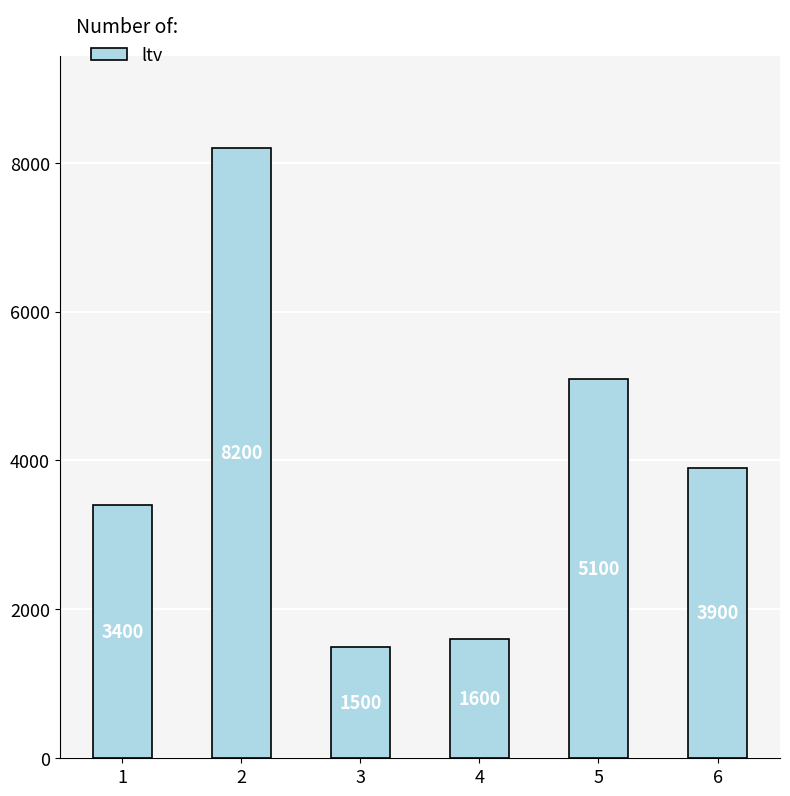

Rank the categories by value from highest to lowest.

2, 5, 6, 1, 4, 3